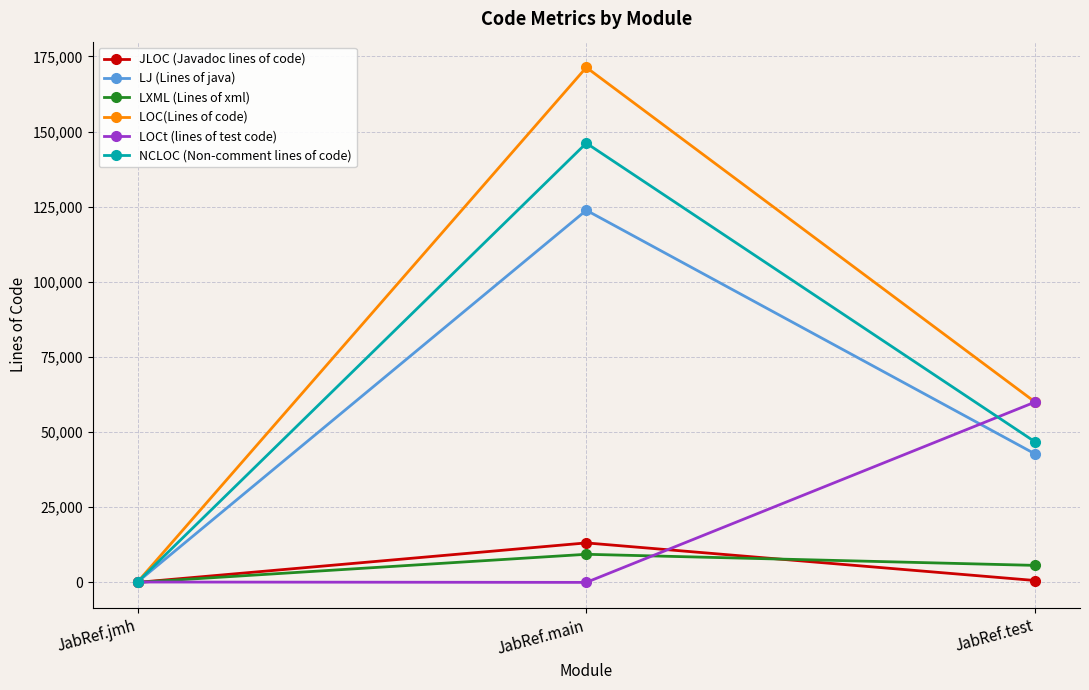

What is the maximum value shown in the chart?

171356